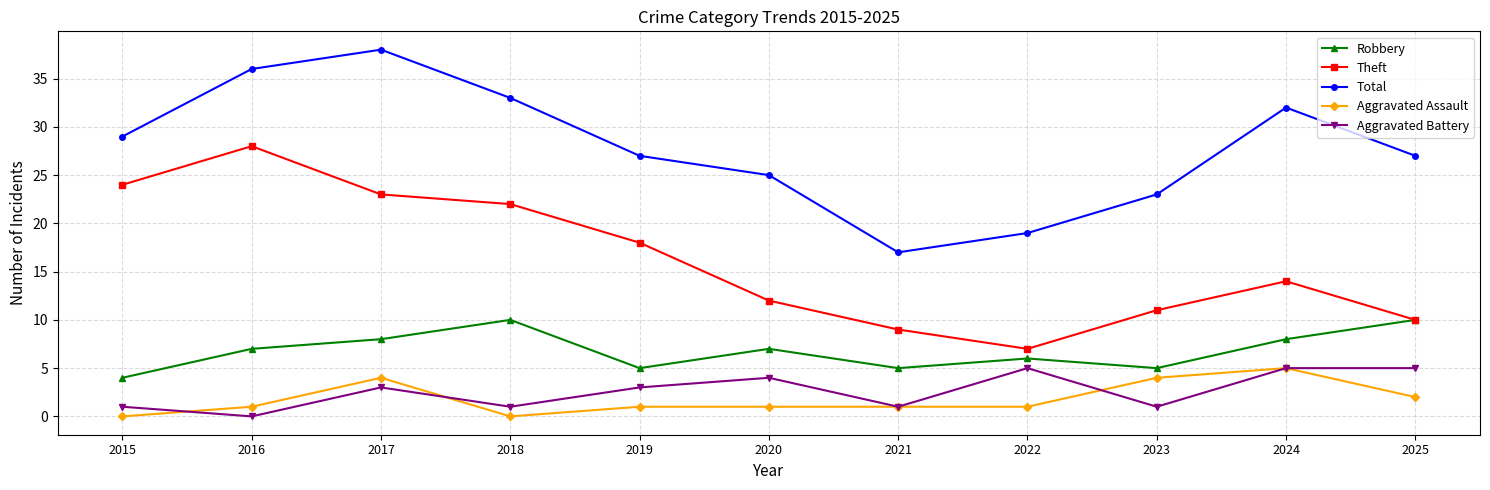

Is the value of Aggravated Assault at 2016 greater than the value of Total at 2019?

No